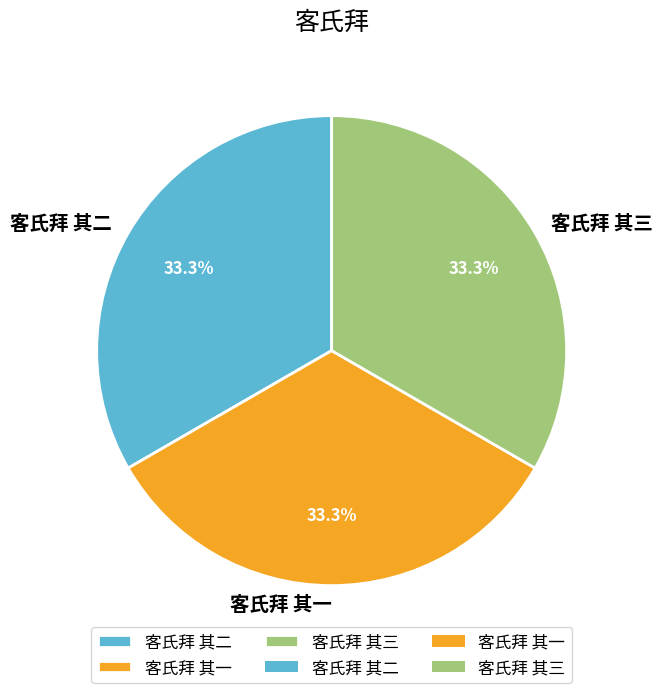

Count the number of slices in the pie.

3